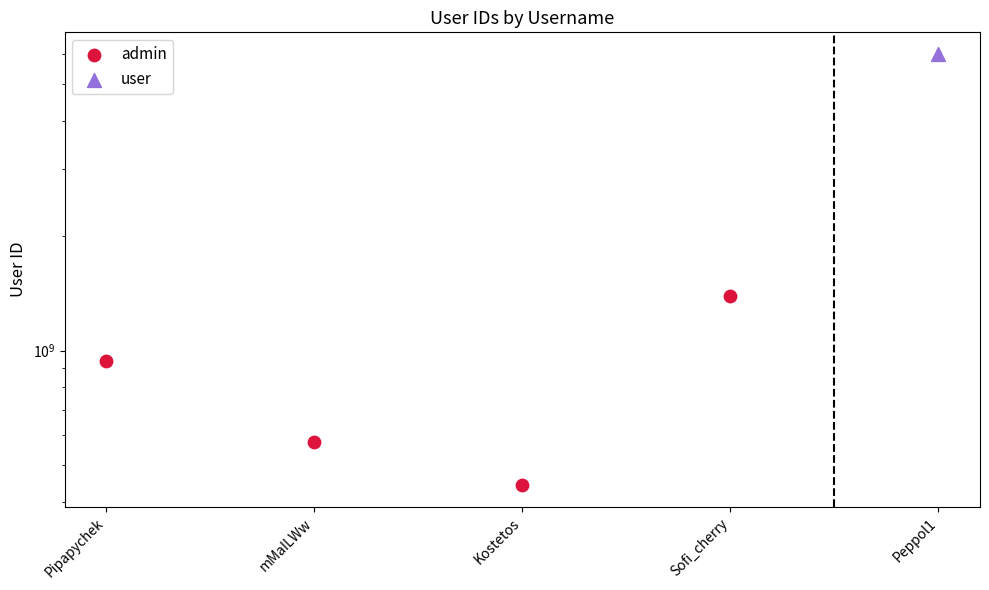

Which has a higher value, Pipapychek or mMaILWw?

Pipapychek